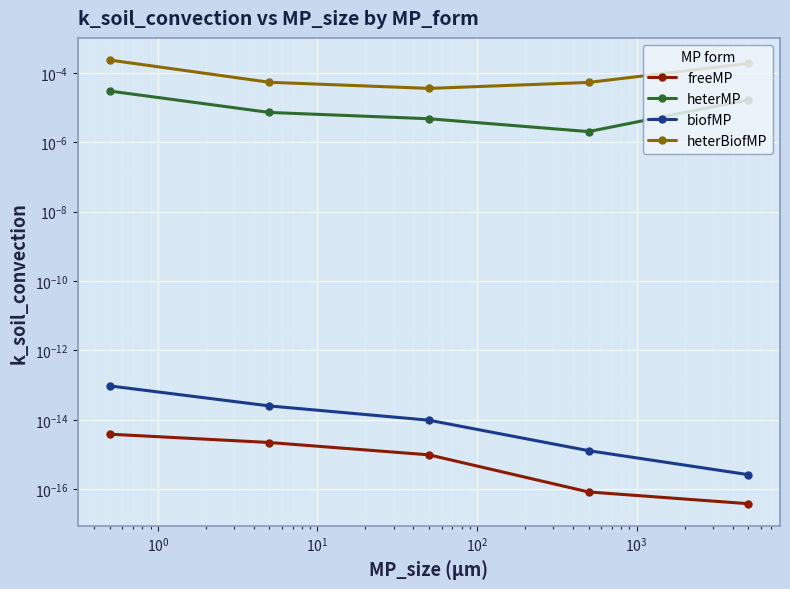

The freeMP series shows 0.0 at $\mathdefault{10^{0}}$. True or false?

False